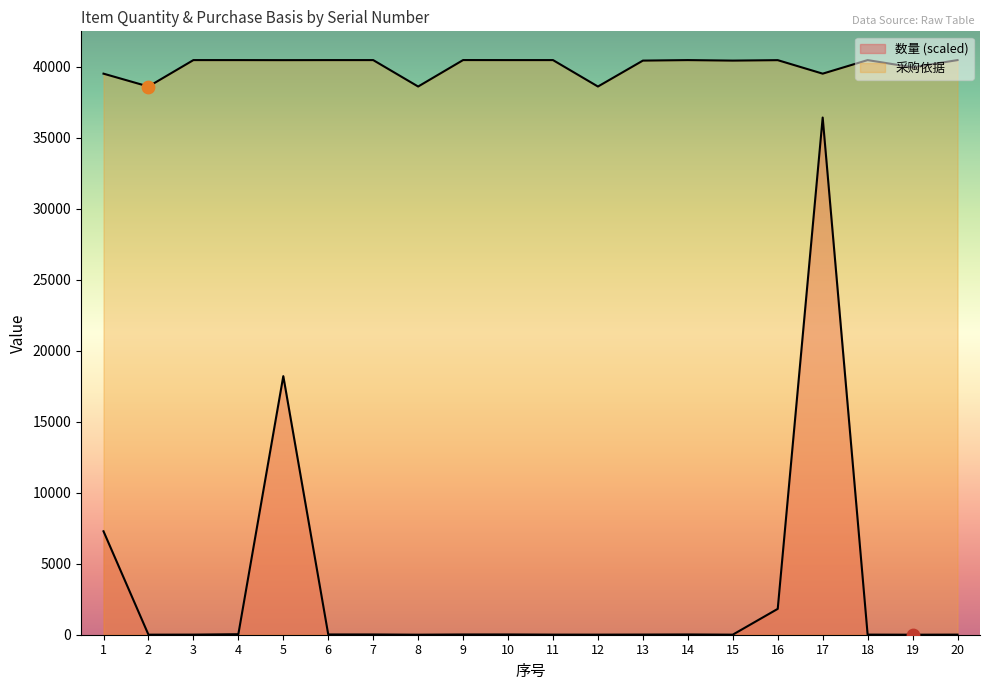

What is the total value across all series at 5?

58658.1